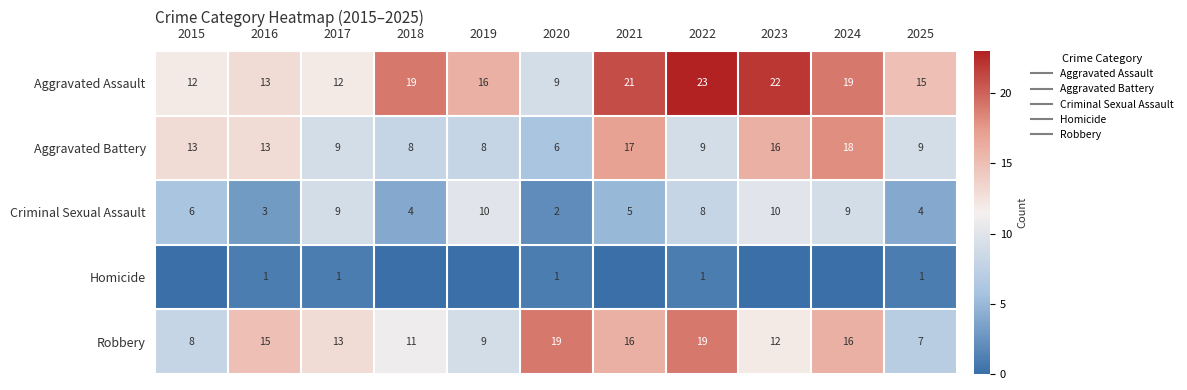

What is the total value across all series at 2020?

37